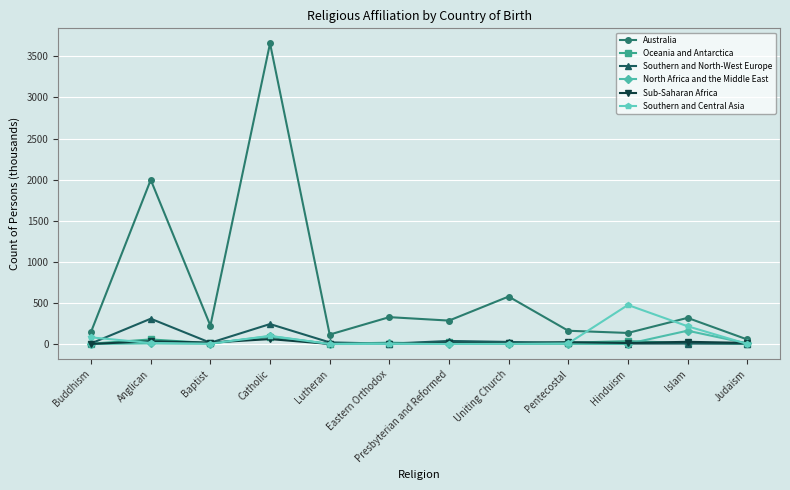

True or false: Australia and Southern and Central Asia cross at least once.

True